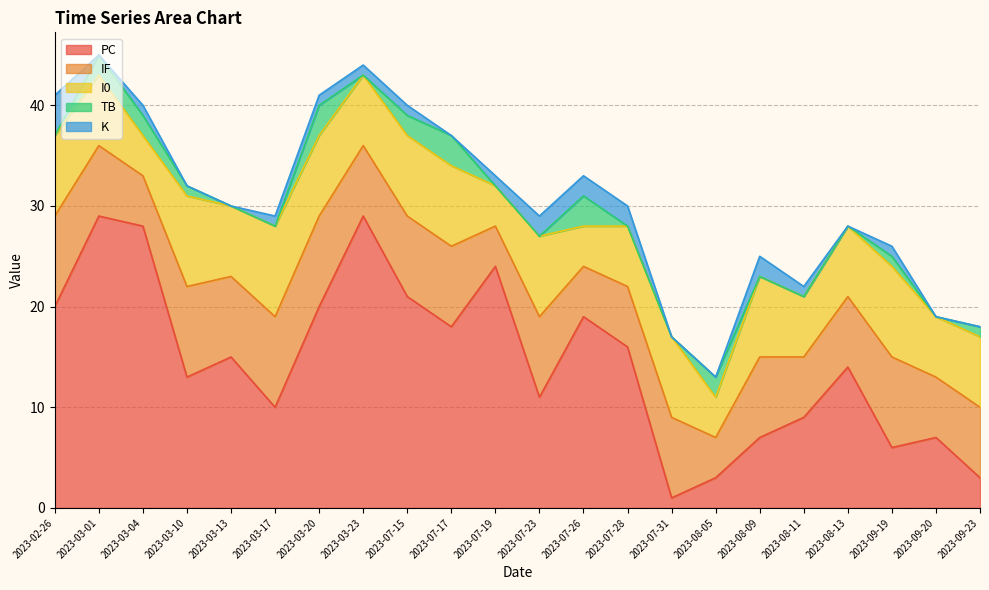

True or false: PC and K intersect in this chart.

False